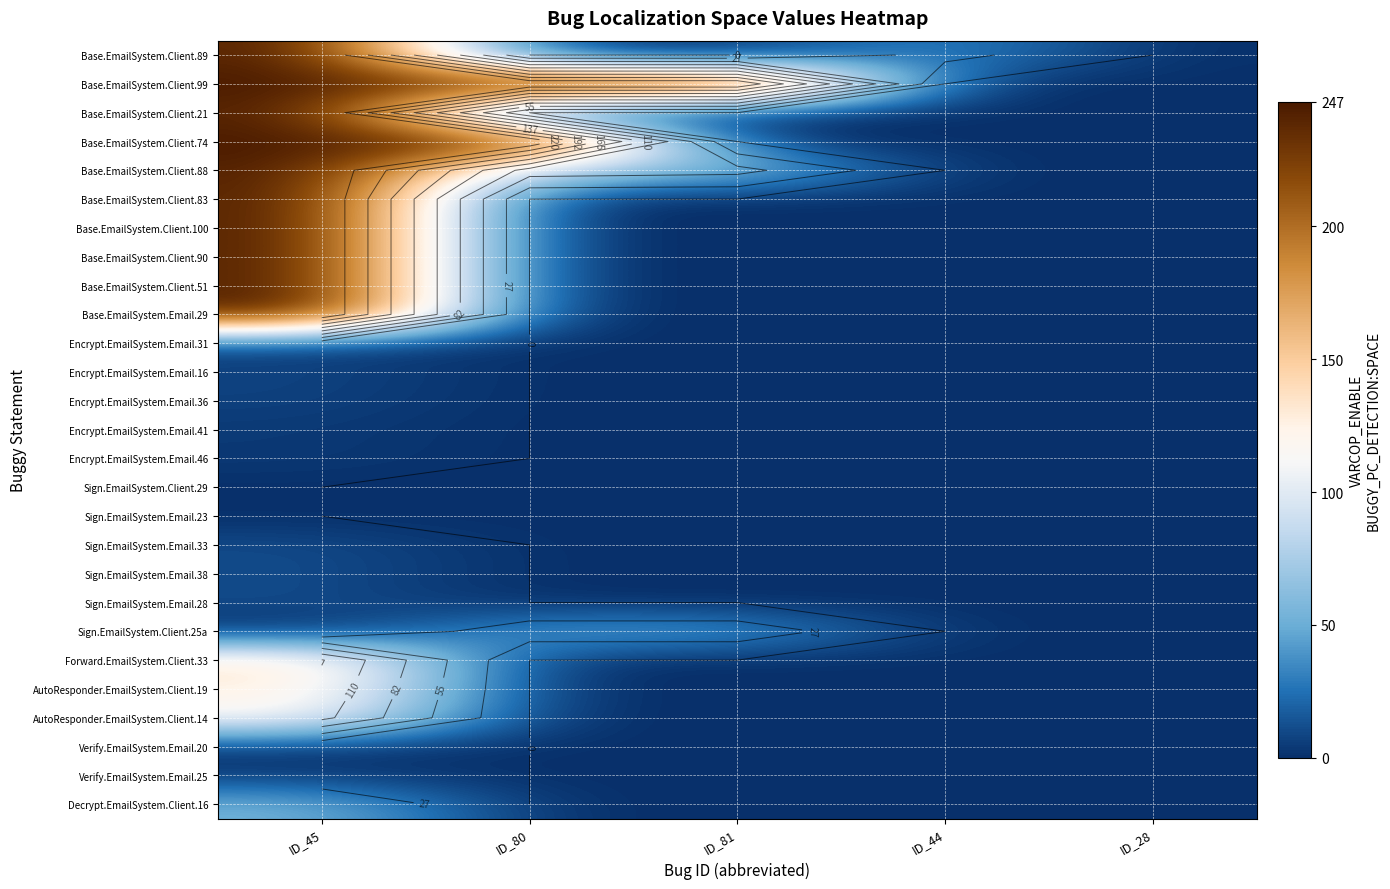

At which category does the chart reach its peak across all series?

ID_45